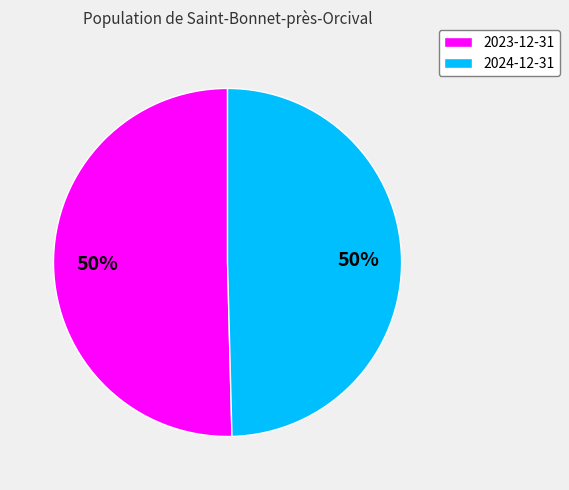

Is it true that 2024-12-31 is 50% of the pie?

True